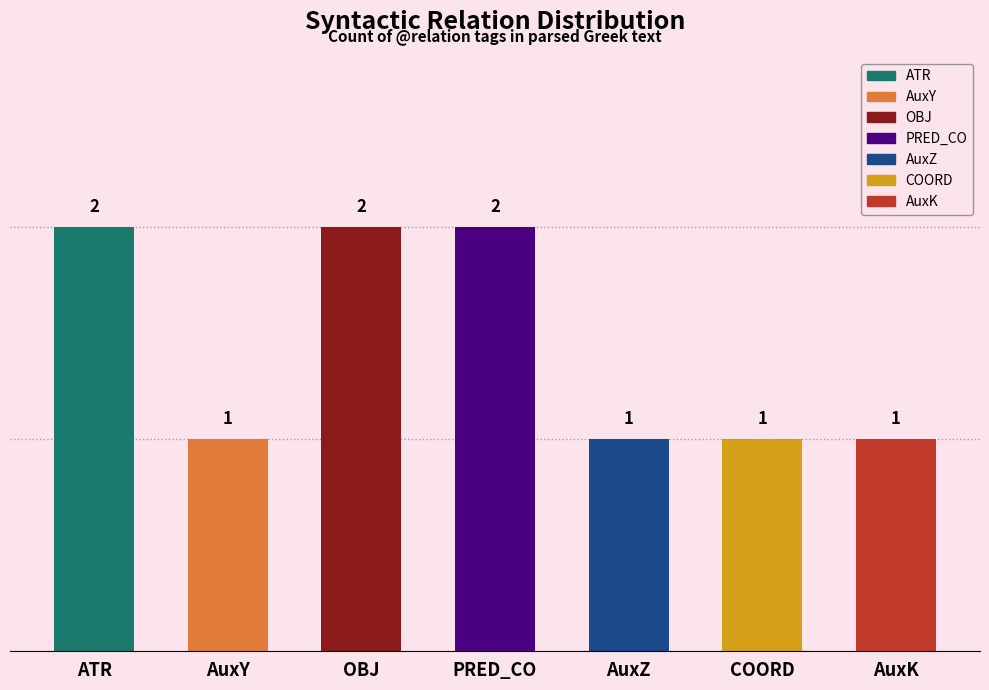

What is the sum of the values at AuxK and AuxY?

2